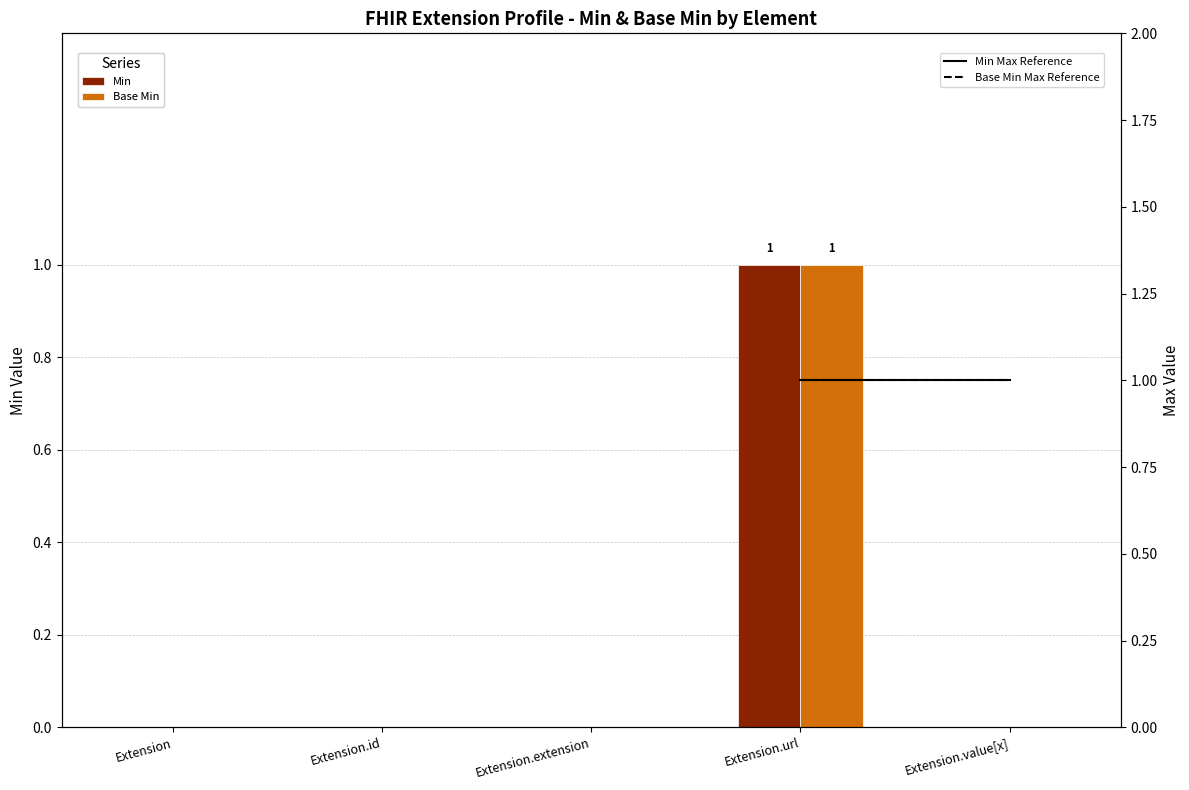

Rank the categories by Min value from highest to lowest.

Extension.url, Extension, Extension.id, Extension.extension, Extension.value[x]